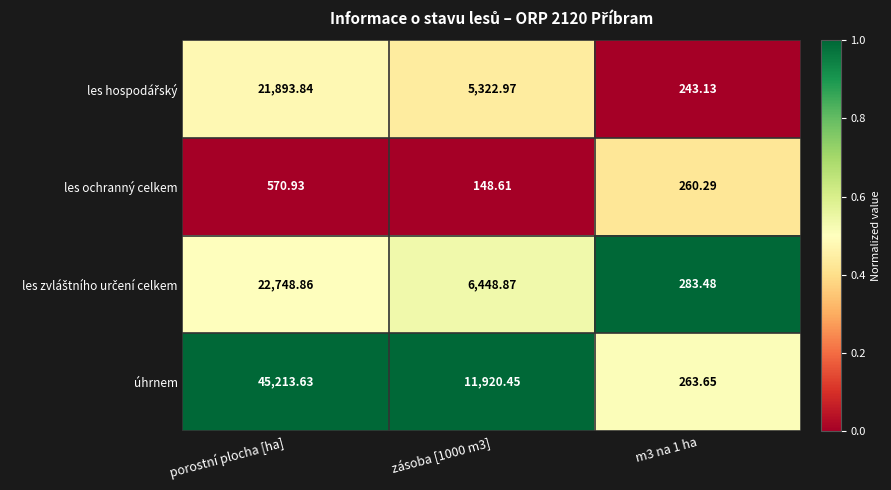

Where does the les ochranný celkem series first go above 260?

porostní plocha [ha]